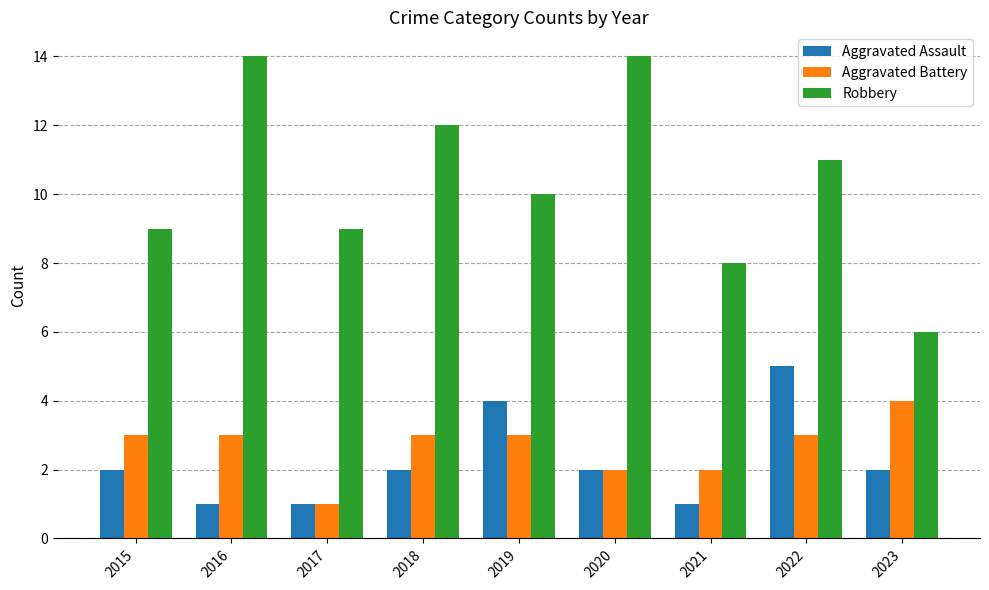

At 2016, list the series in order from smallest to largest.

Aggravated Assault, Aggravated Battery, Robbery